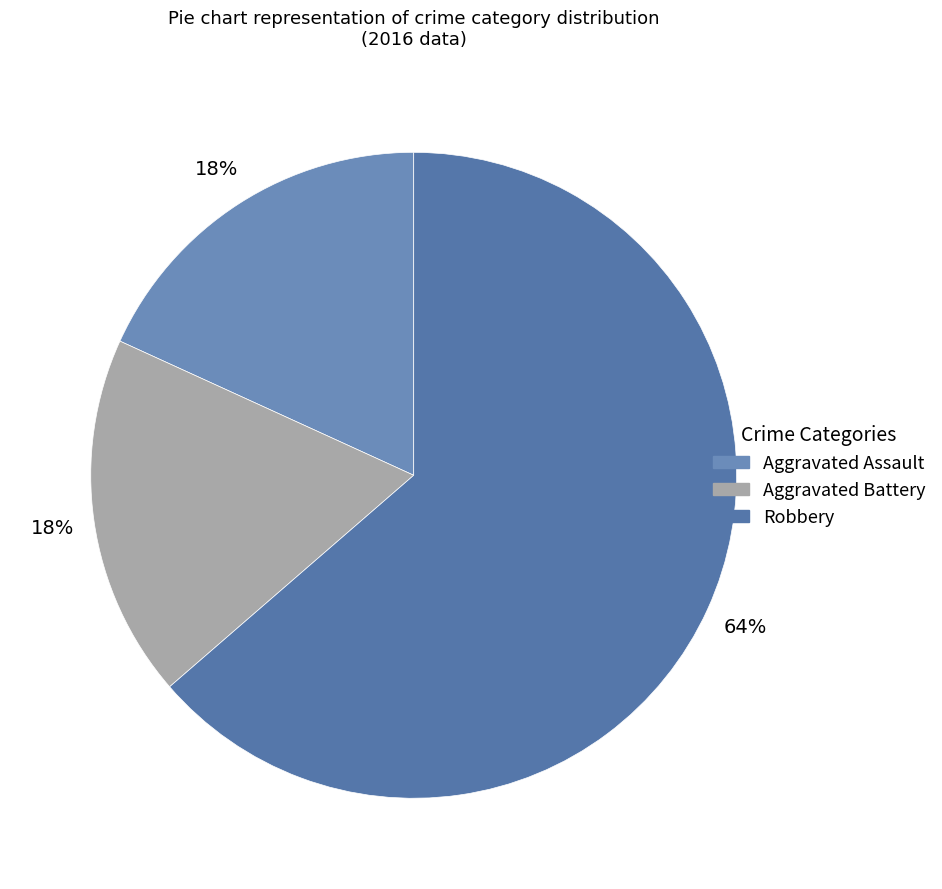

What is the smallest slice in the pie chart?

Aggravated Assault